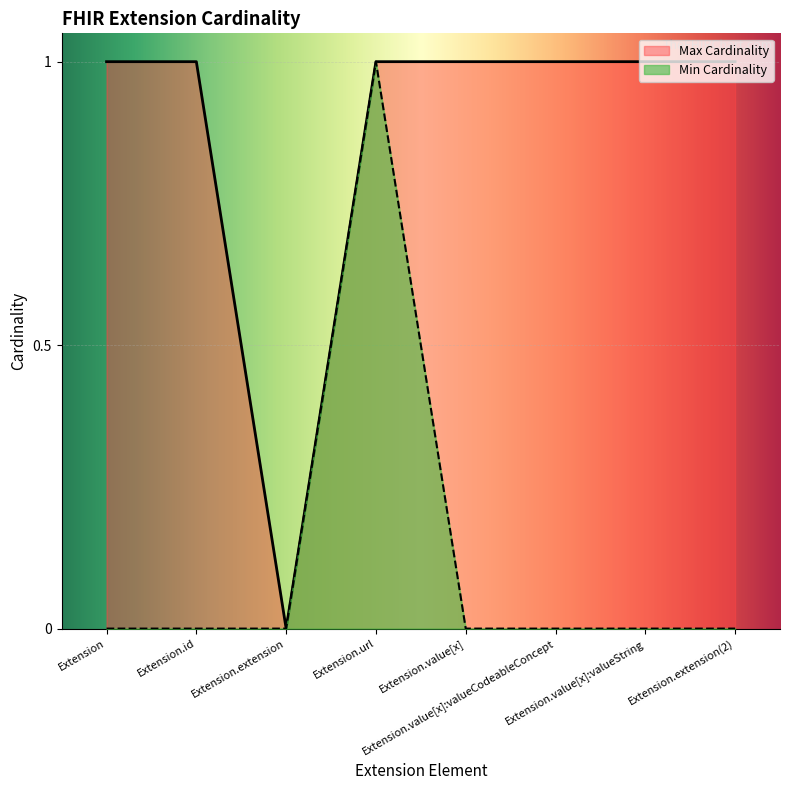

What is the spread (max minus min) of values at Extension.extension(2)?

1